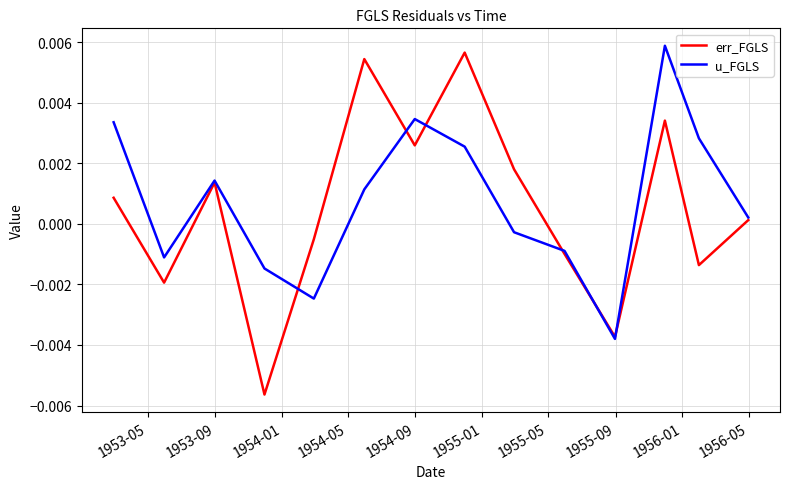

Which series has the widest spread of values?

err_FGLS